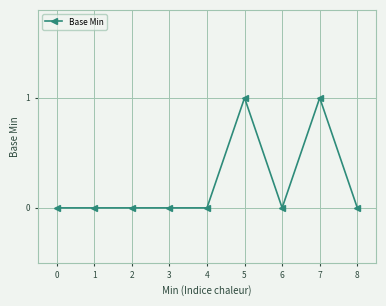

Is it true that the value at 5 is 1?

True